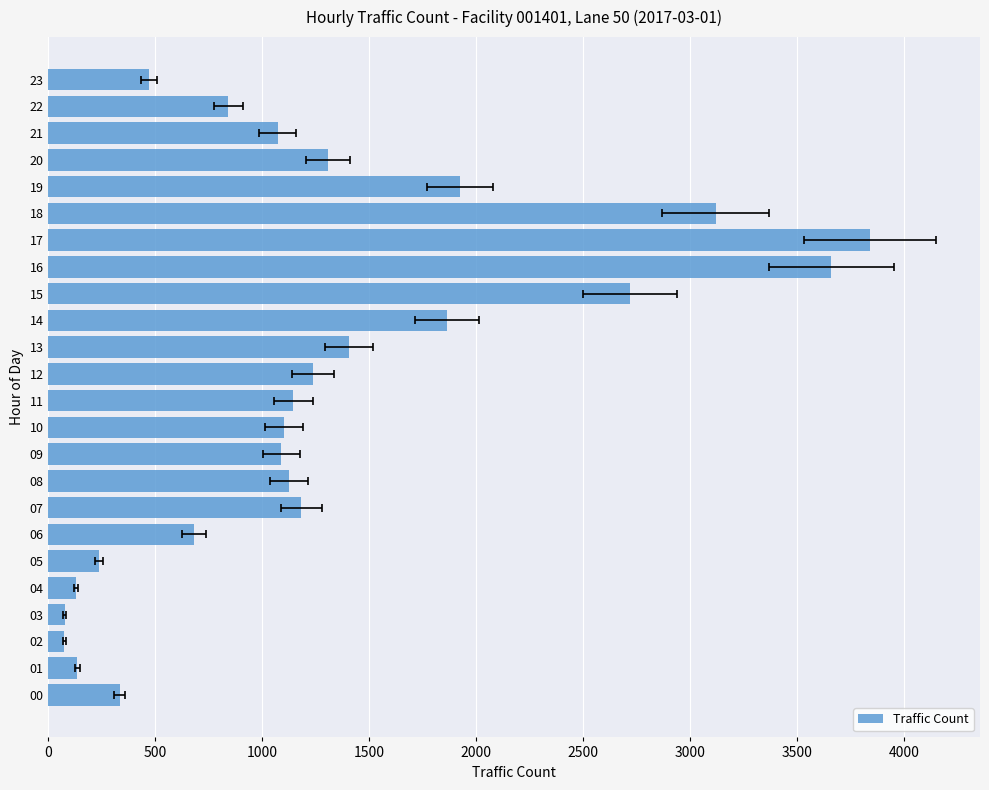

What is the difference between the values at 20 and 16?

2353